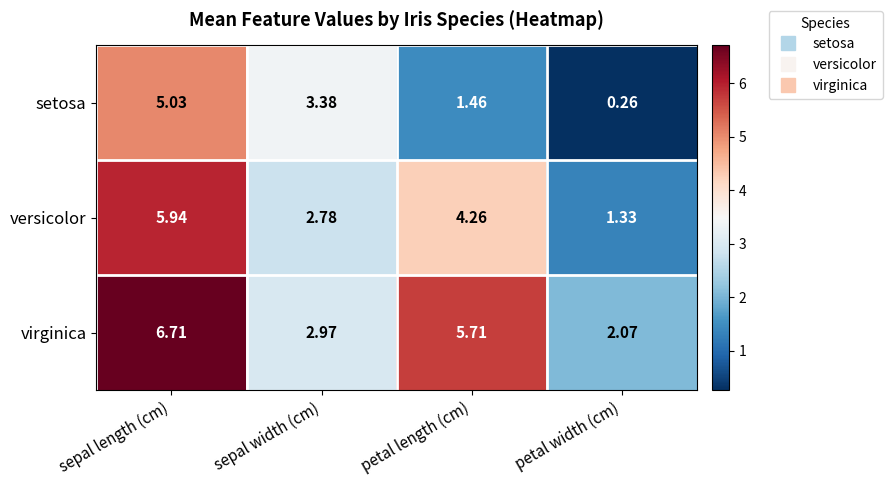

Where does the virginica series first go above 5?

sepal length (cm)